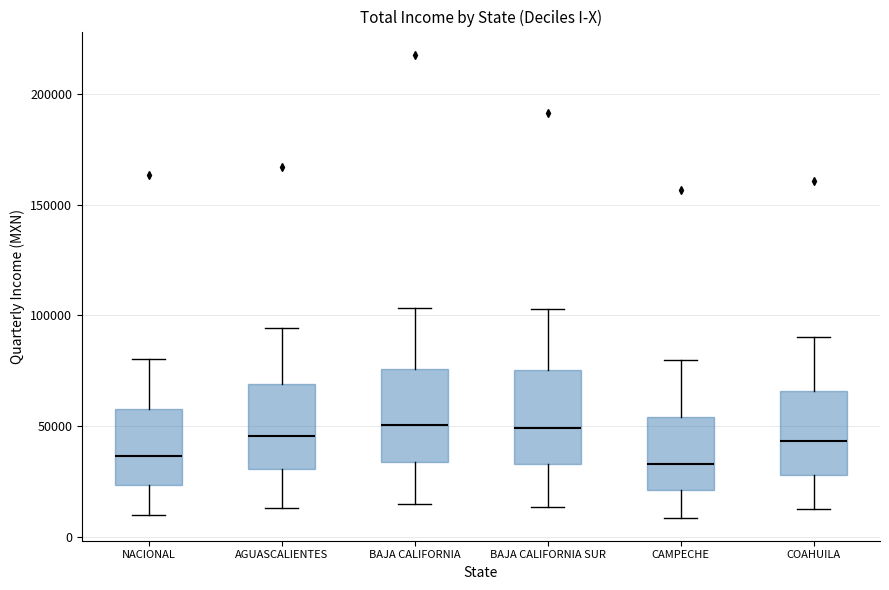

Reading left to right, read every box against the y-axis: the position of its median line, the range the box covers, and the ends of its whiskers. The values are not printed on the chart, so give them approximately, as read against the axis.

NACIONAL: median 35000, box 25000 to 60000, whiskers 10000 to 80000
AGUASCALIENTES: median 45000, box 30000 to 70000, whiskers 15000 to 95000
BAJA CALIFORNIA: median 50000, box 35000 to 75000, whiskers 15000 to 105000
BAJA CALIFORNIA SUR: median 50000, box 35000 to 75000, whiskers 15000 to 105000
CAMPECHE: median 35000, box 20000 to 55000, whiskers 10000 to 80000
COAHUILA: median 45000, box 30000 to 65000, whiskers 15000 to 90000